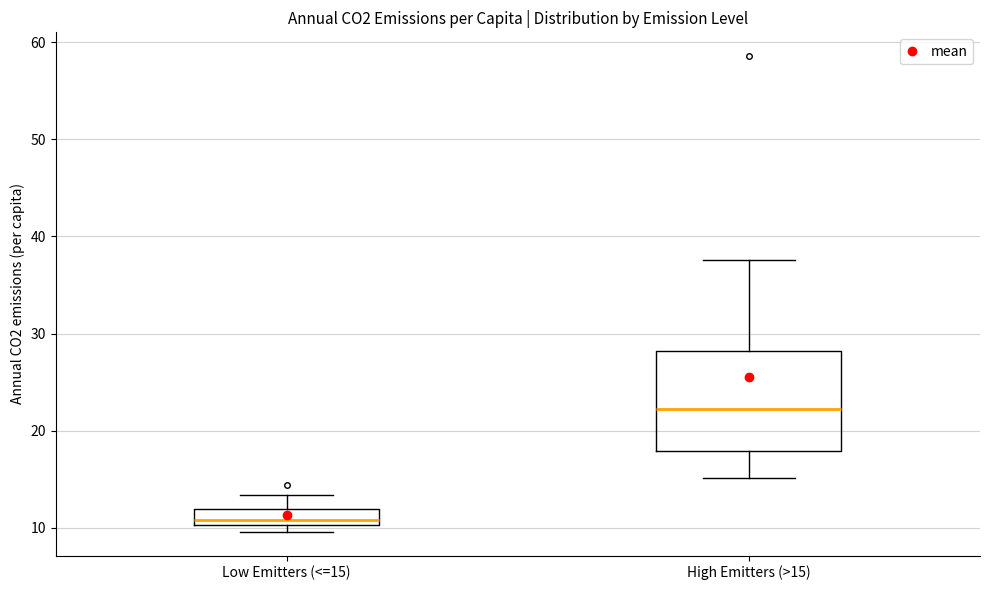

Reading left to right, transcribe this box plot: for each box, give where its median line is, the range the box spans, and where its two whiskers end, as read against the y-axis. The values are not printed on the chart, so give them approximately, as read against the axis.

Low Emitters (<=15): median 11, box 10 to 12, whiskers 10 (just below the box's lower edge) to 13
High Emitters (>15): median 22, box 18 to 28, whiskers 15 to 38